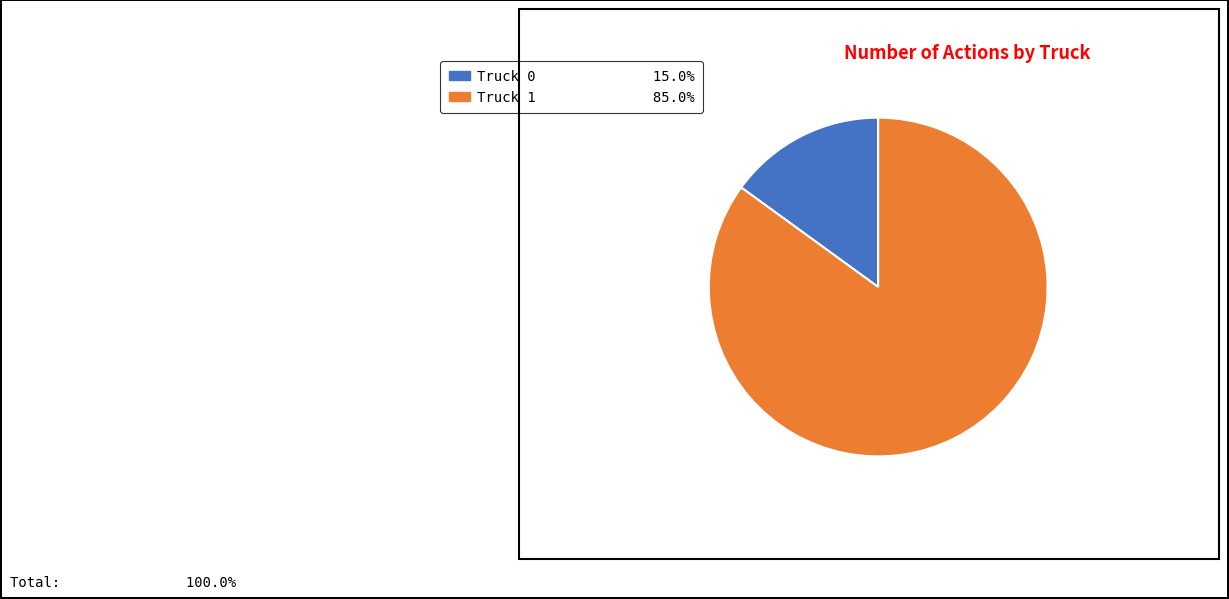

Rank the categories by value from lowest to highest.

Truck 0, Truck 1